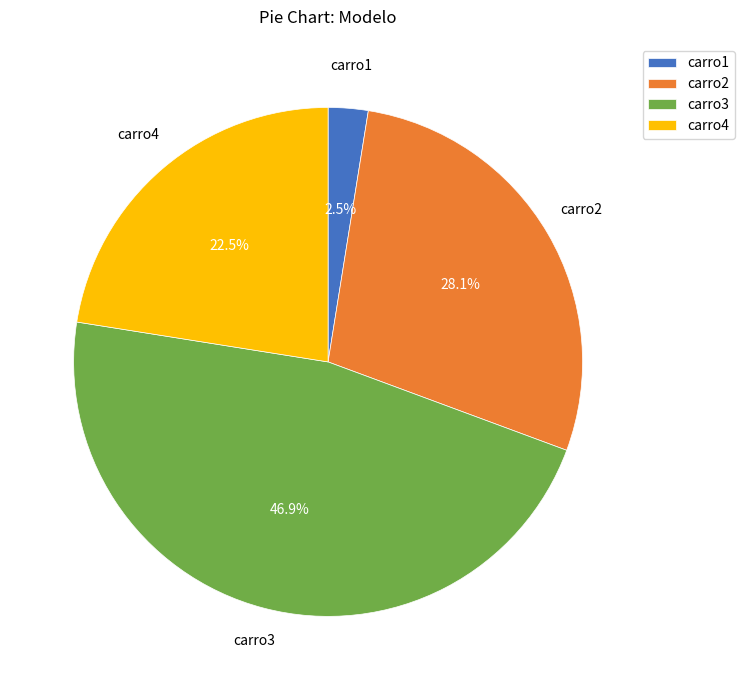

To the nearest percent, what is the average slice percentage?

25%